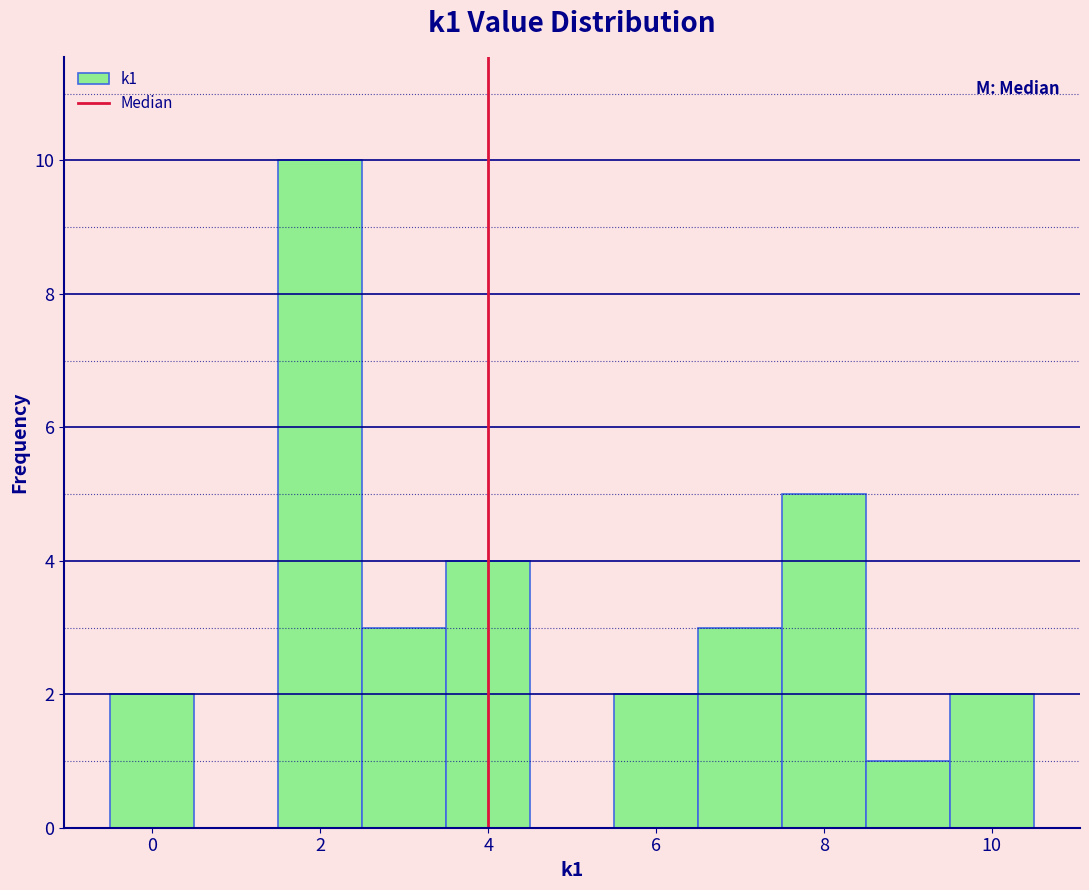

Reading left to right, list every bar in this chart as the range it spans on the x-axis followed by its height. Neither the bar edges nor the heights are printed on the chart, so give them approximately, as read against the axes.

-0.5 to 0.5: 2
0.5 to 1.5: 0
1.5 to 2.5: 10
2.5 to 3.5: 3
3.5 to 4.5: 4
4.5 to 5.5: 0
5.5 to 6.5: 2
6.5 to 7.5: 3
7.5 to 8.5: 5
8.5 to 9.5: 1
9.5 to 10.5: 2